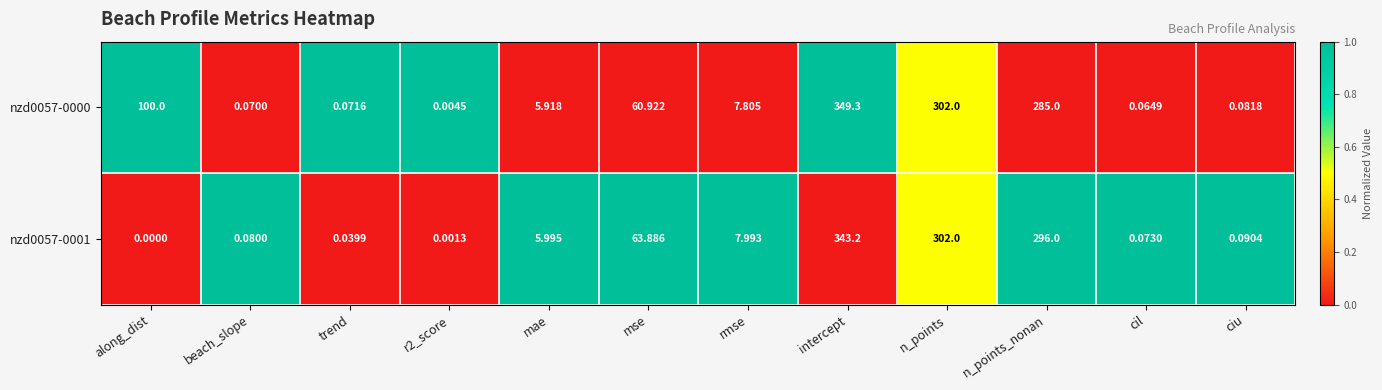

Is the value of nzd0057-0001 at trend greater than the value of nzd0057-0000 at intercept?

No